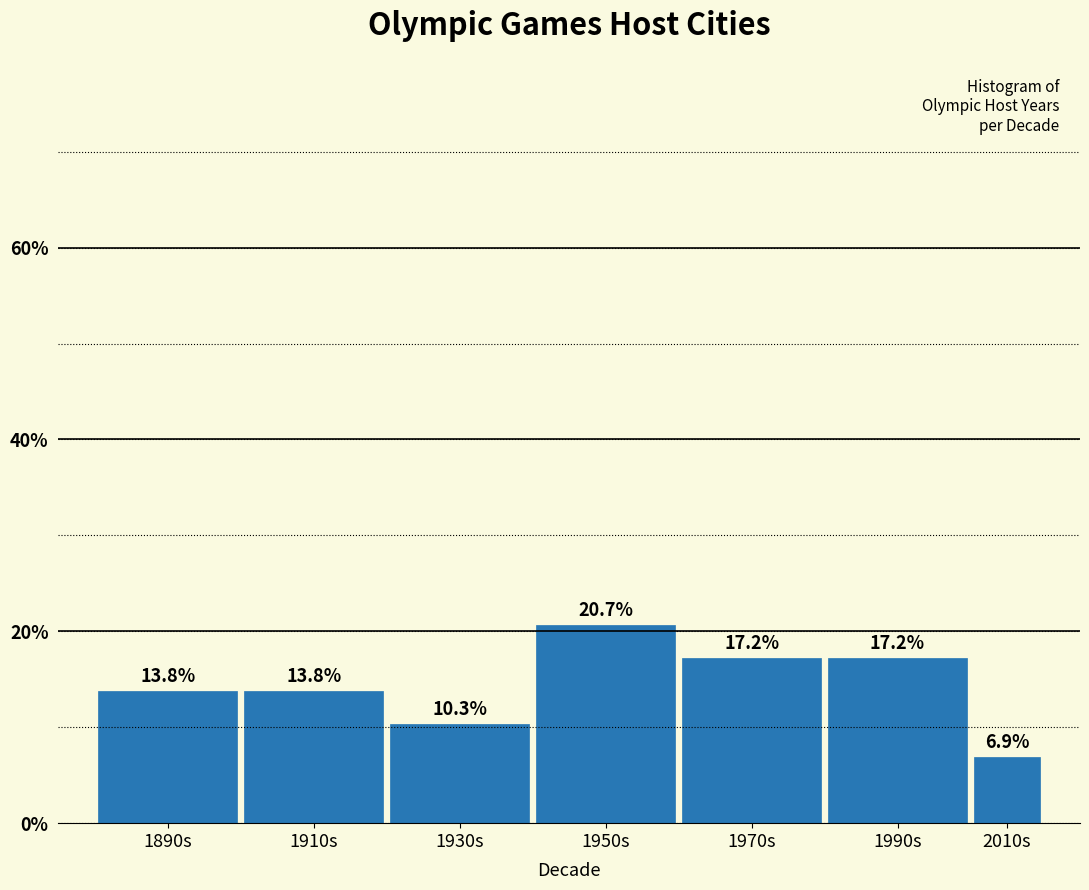

Reading right to left, list all the values displayed in this chart.

6.9	17.2	17.2	20.7	10.3	13.8	13.8